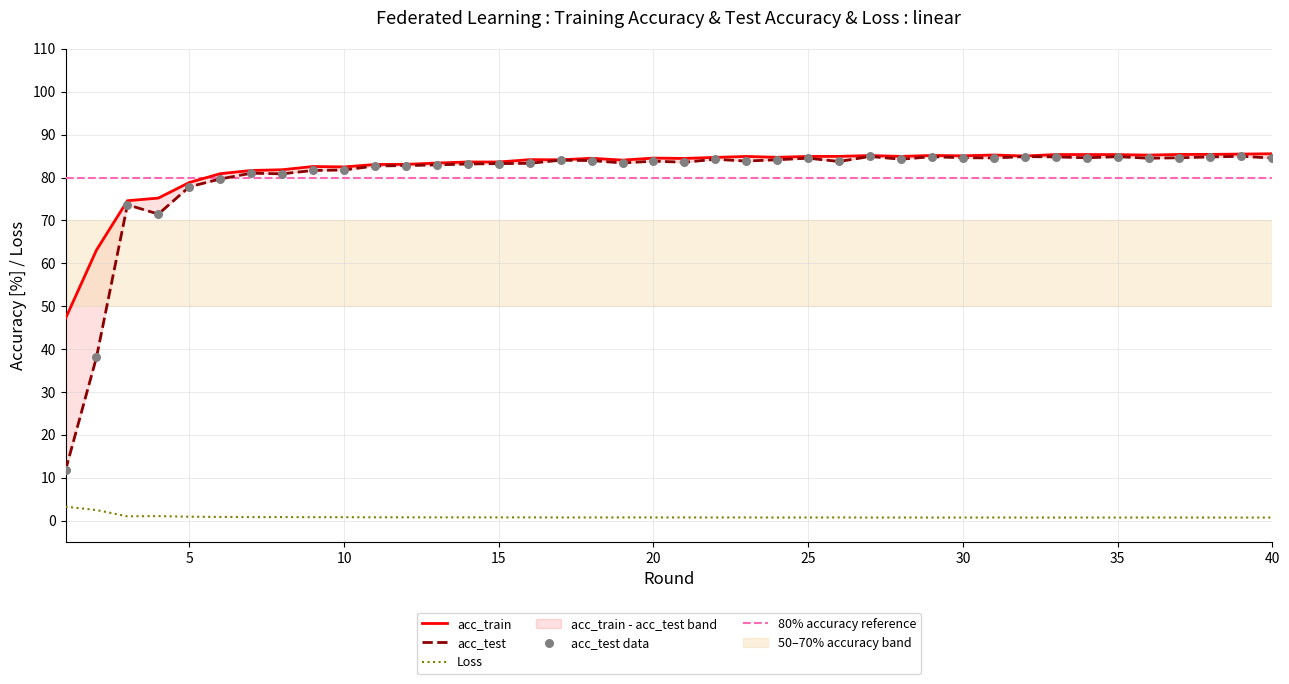

Which series has the largest total across all categories?

acc_train